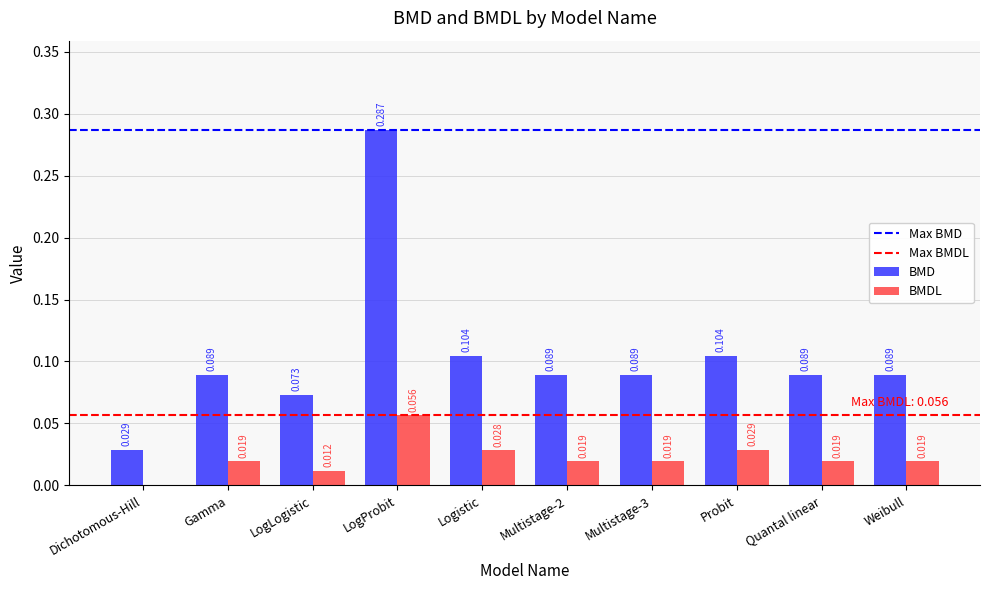

Where is BMDL nearest to the value 0?

Dichotomous-Hill